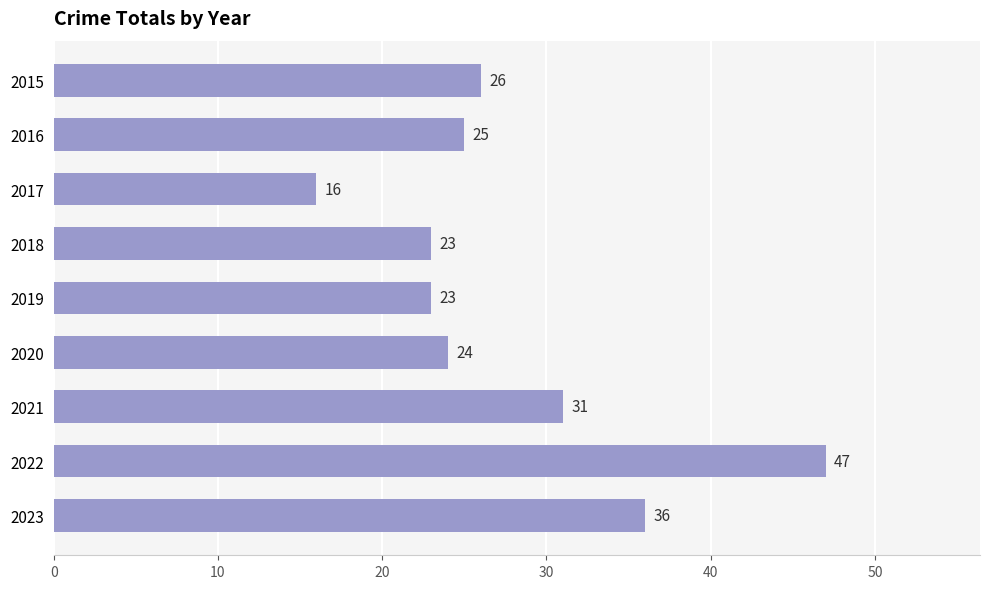

What is the smallest value displayed?

16